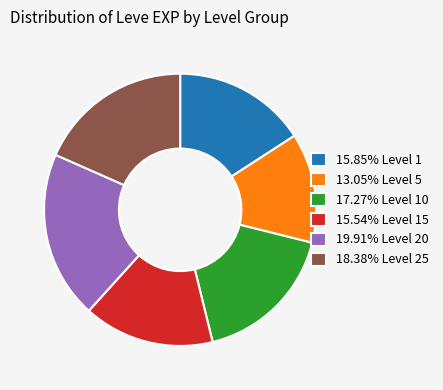

What is the ratio of the value at 13.05% Level 5 to the value at 19.91% Level 20?

0.7